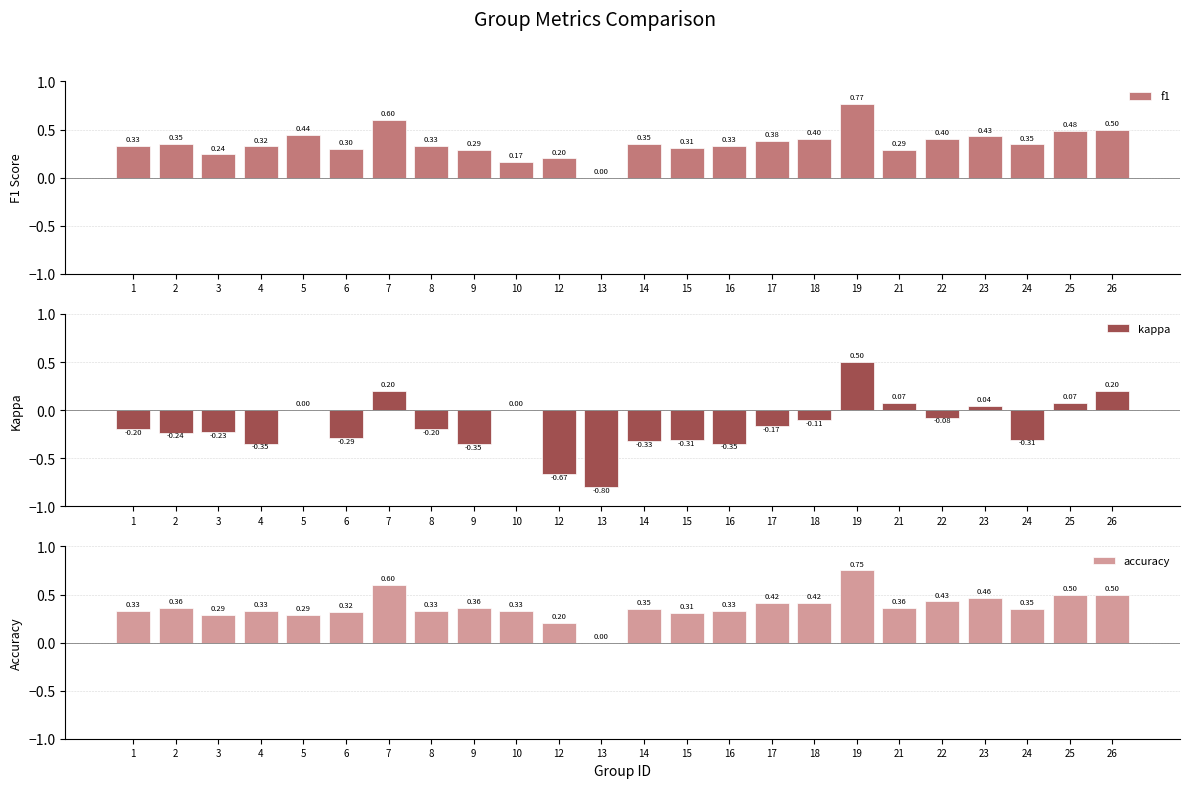

What are all the series names shown in the legend?

f1, kappa, accuracy